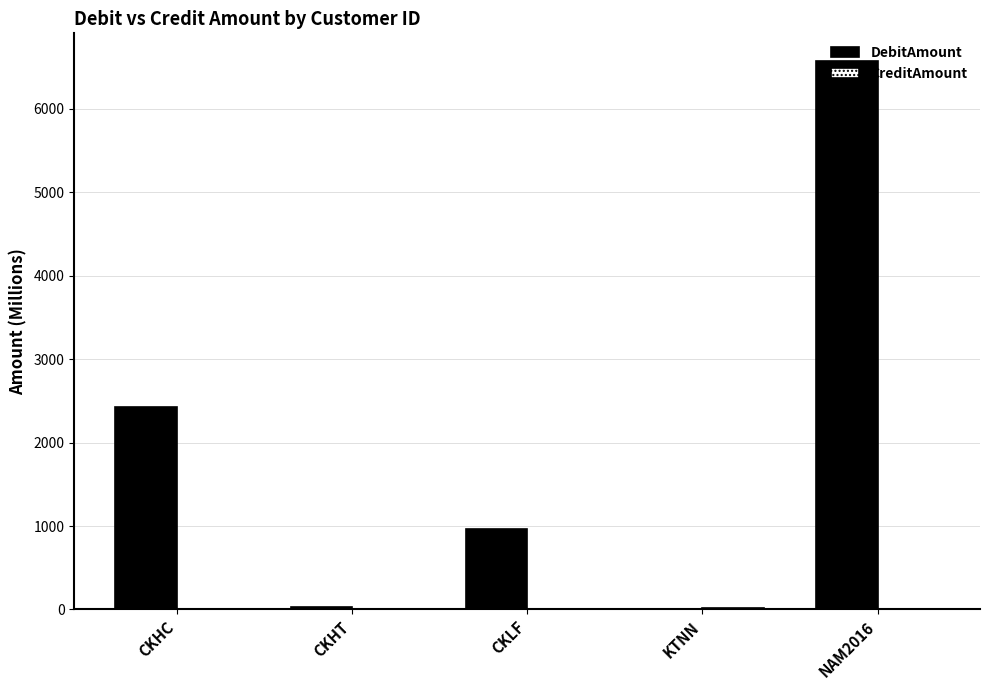

What is the approximate value of DebitAmount at CKLF?

958.4